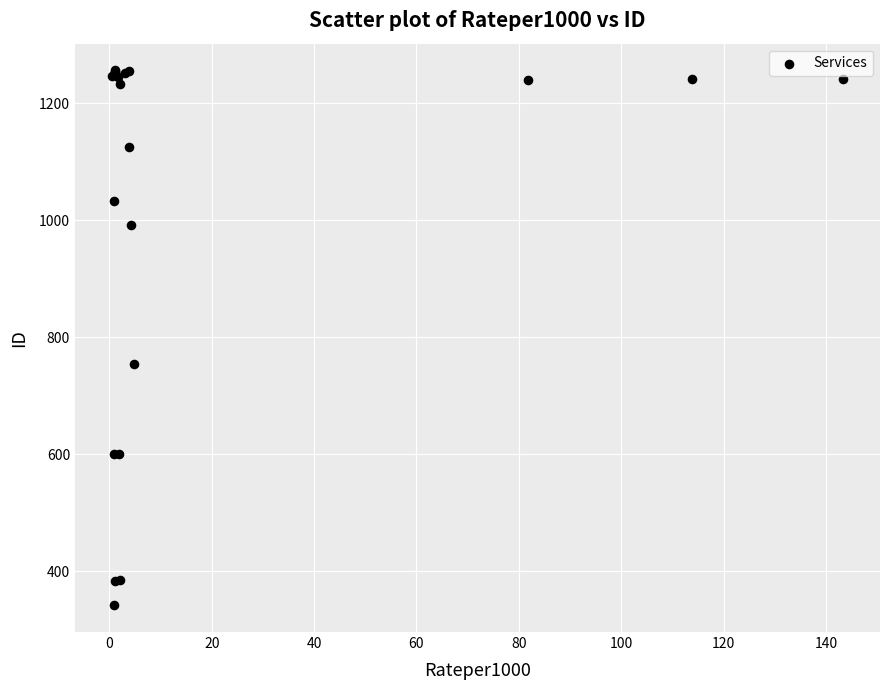

What Y value in the scatter plot is closest to 799?

755